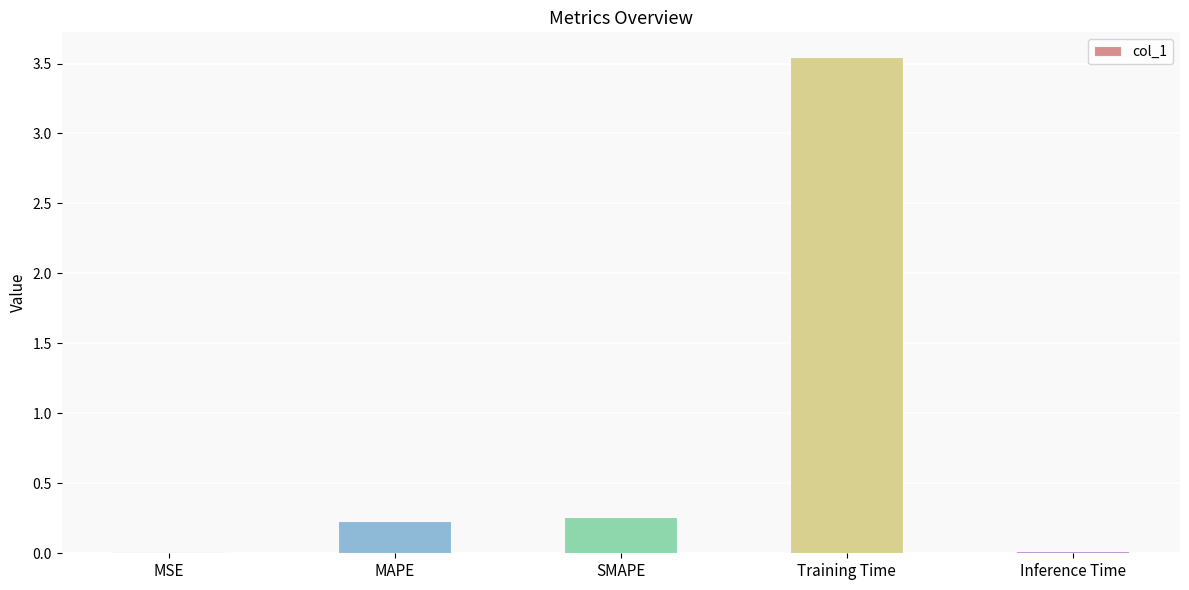

True or false: the data shows 0.2 at MAPE.

True